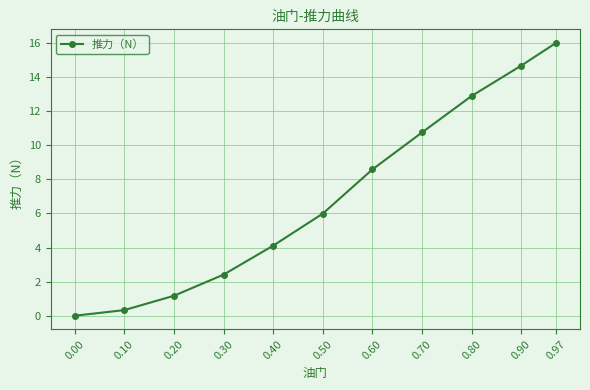

What is the maximum value shown in the chart?

16.0